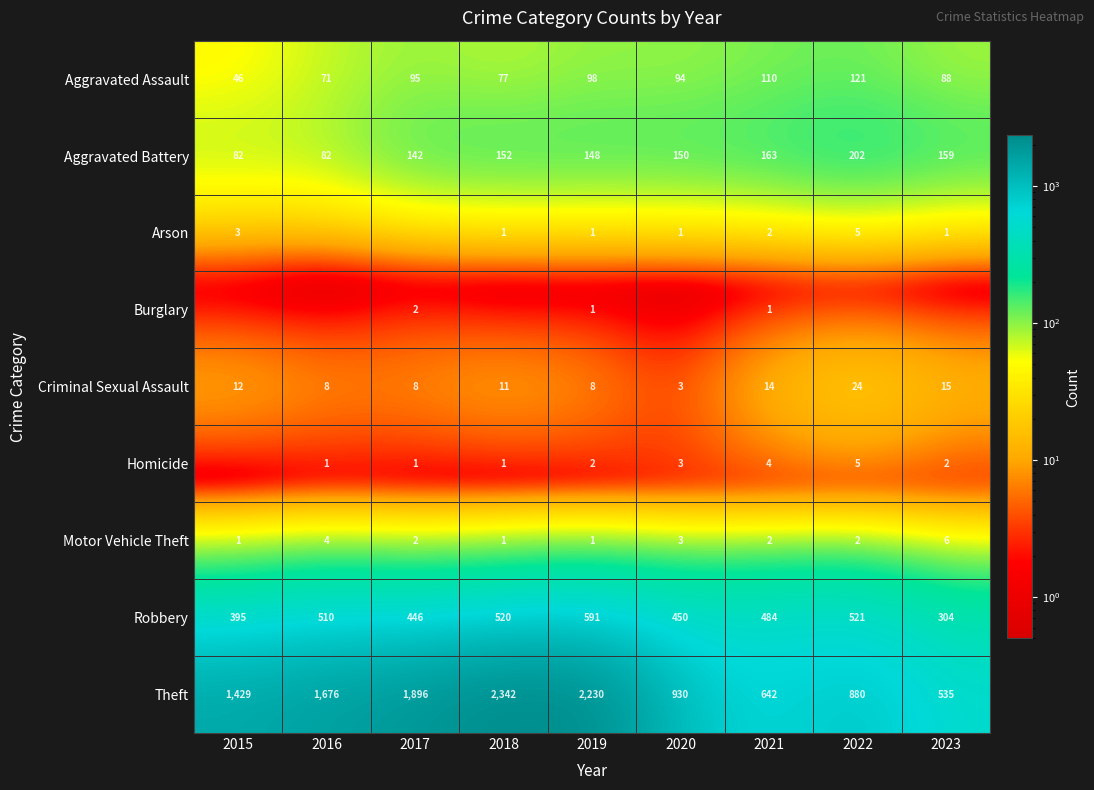

What is the difference between the Aggravated Assault values at 2019 and 2022?

23